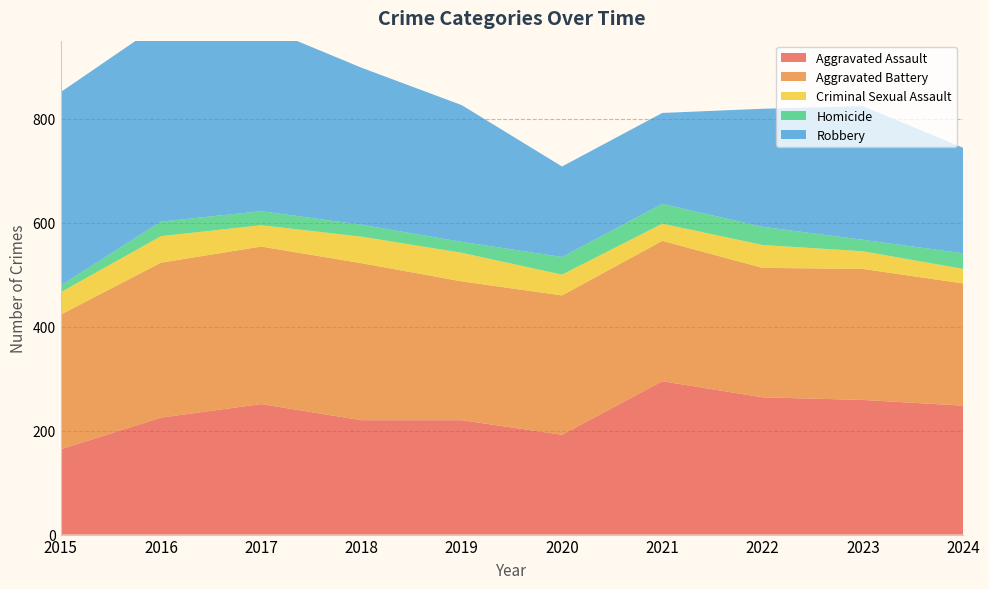

The Aggravated Assault series shows 225 at 2016. True or false?

True